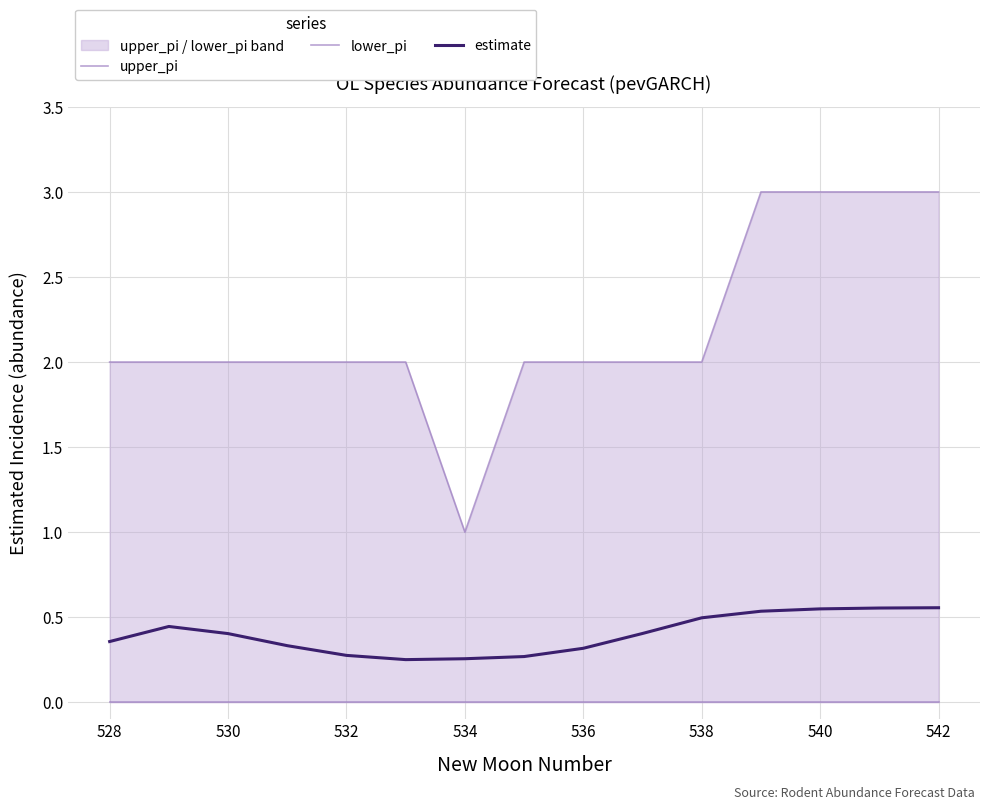

What are all the series names shown in the legend?

upper_pi, lower_pi, estimate